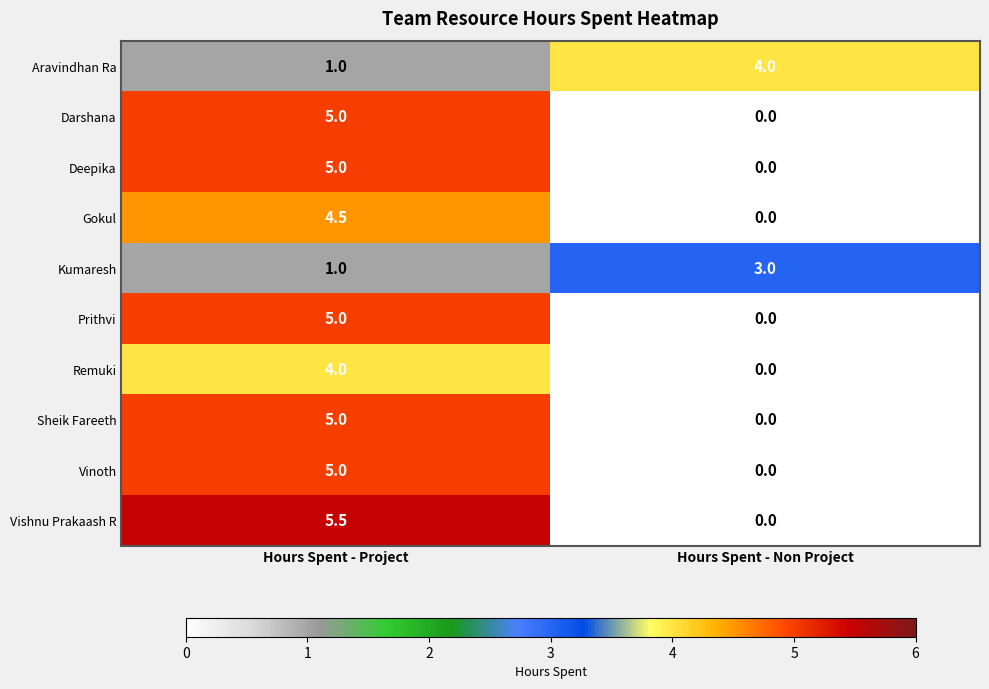

At which label is Darshana closest to 2?

Hours Spent - Non Project